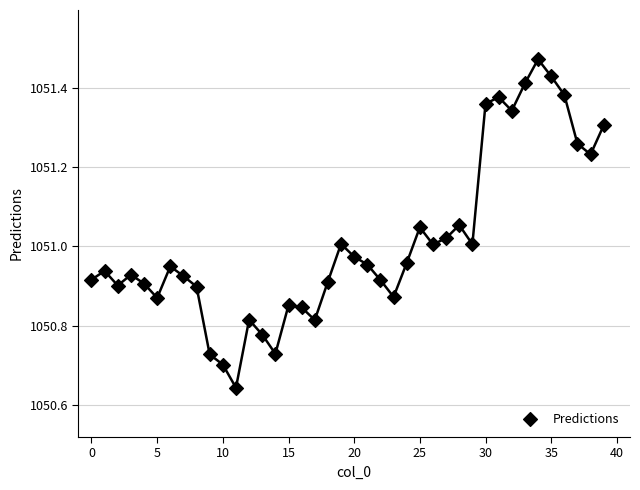

What is the range of Y values (max minus min)?

0.8